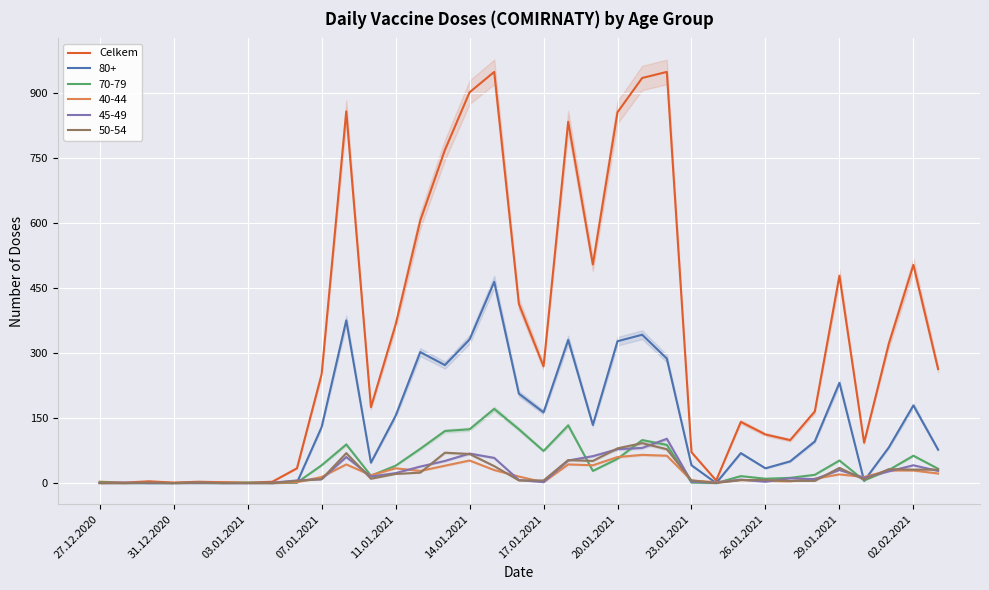

True or false: 80+ has a value of 295 at 31.12.2020.

False